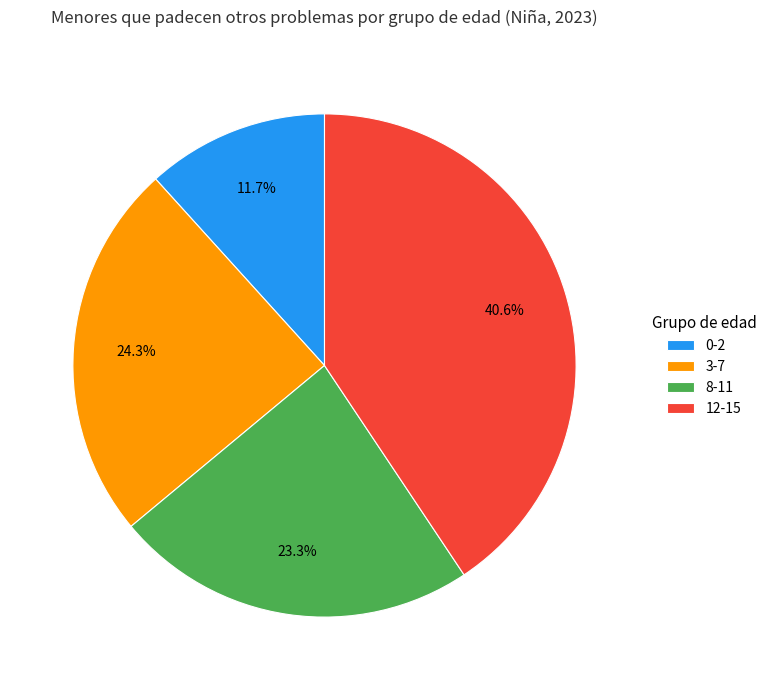

Combined, do 8-11 and 12-15 account for over 50%?

Yes